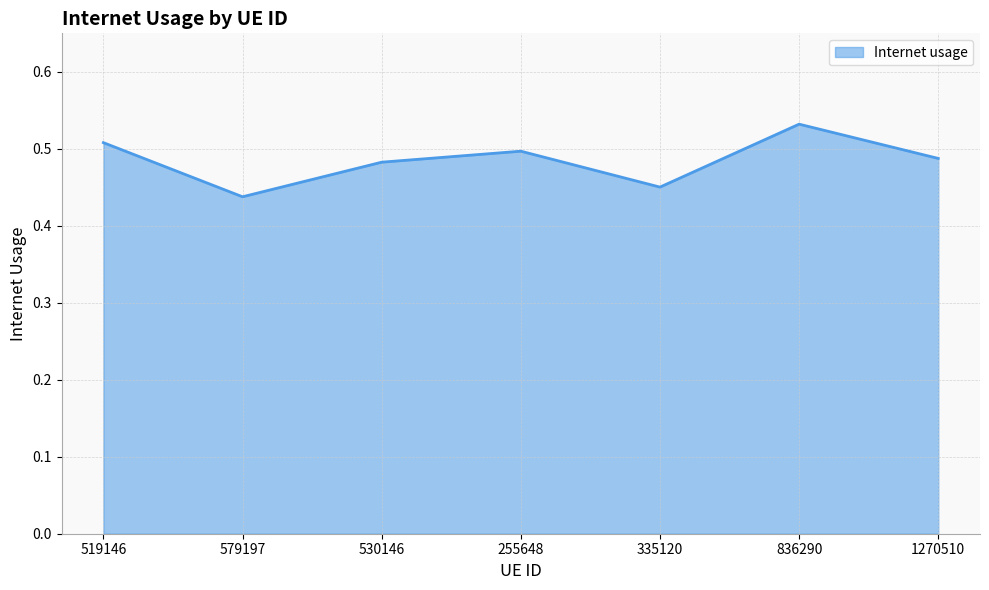

True or false: the data shows 0.7 at 519146.

False